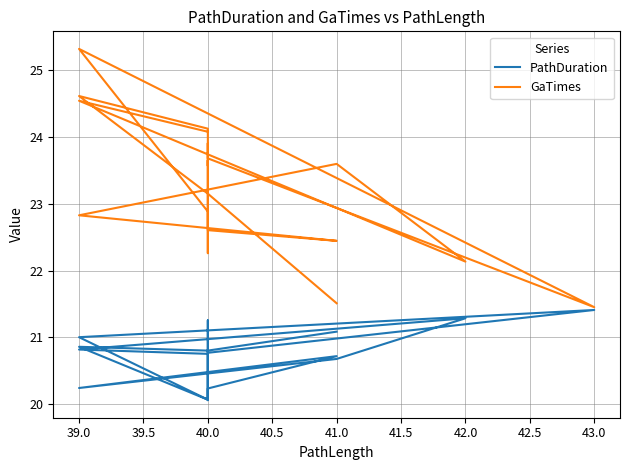

Between 43.0 and 40.0, which series saw the biggest shift?

GaTimes